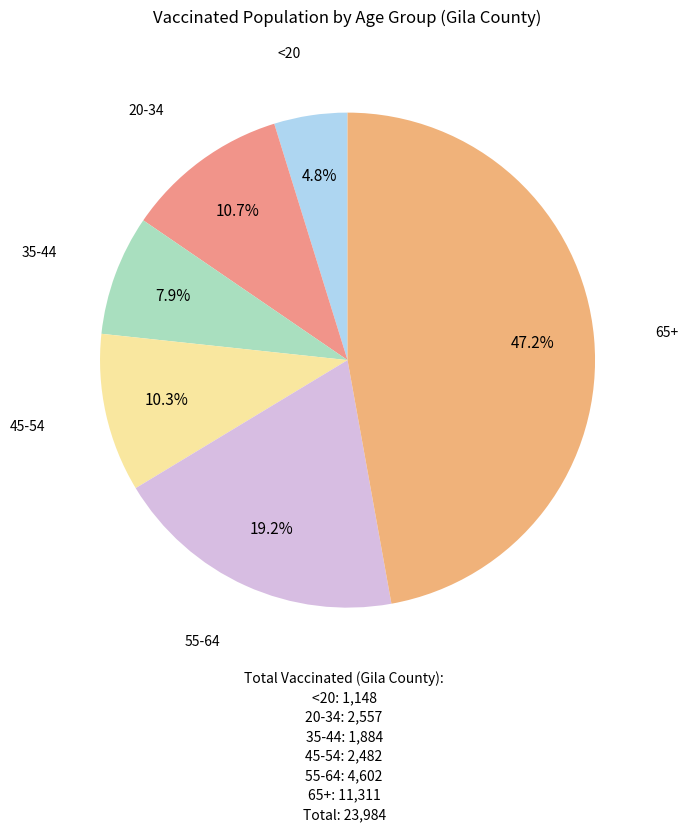

What portion of the pie excludes 35-44?

92.1%